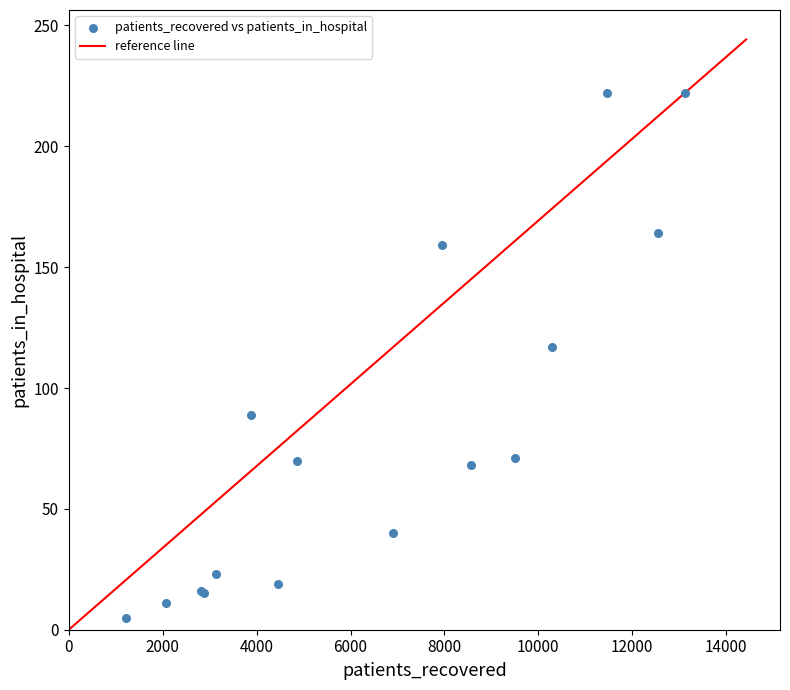

What Y value in the scatter plot is closest to 113?

117